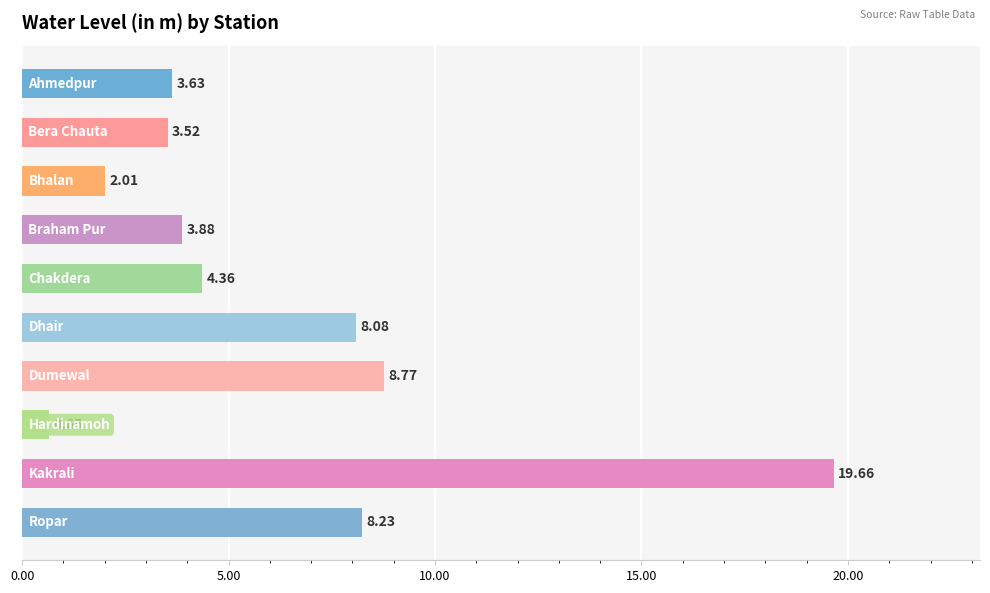

What is the difference between the second highest and minimum values?

8.1